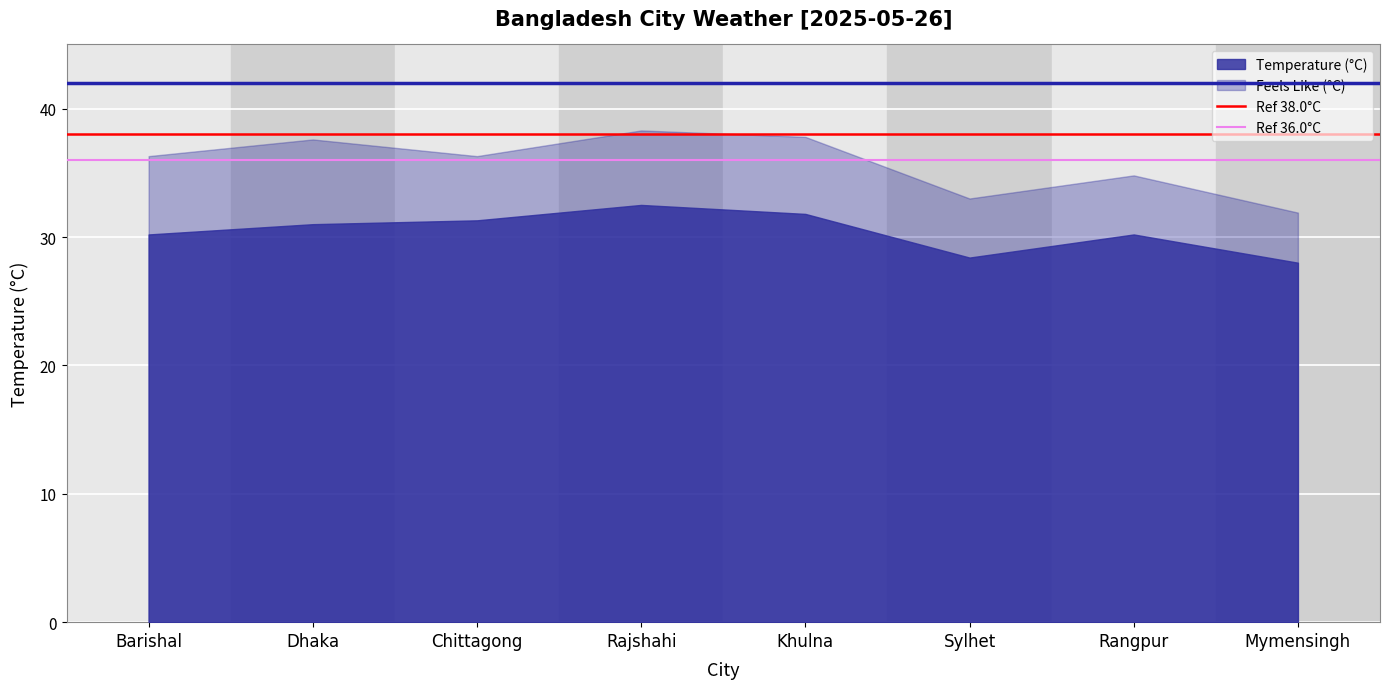

What is the difference between the highest and lowest values at Dhaka?

6.6